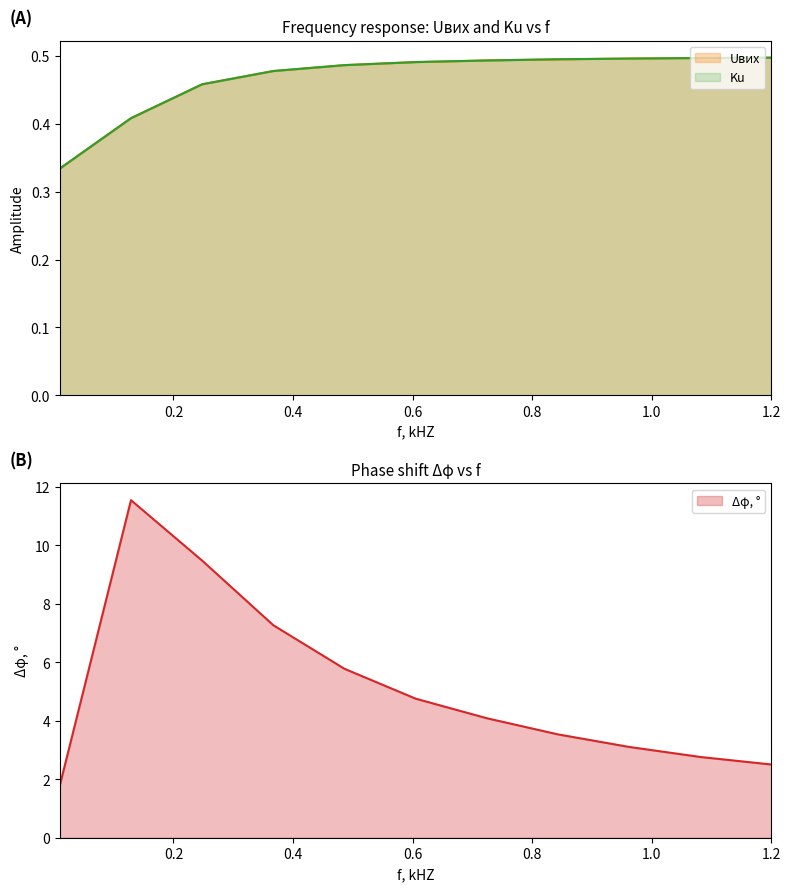

What are all the series names shown in the legend?

Uвих, Ku, Δφ, °